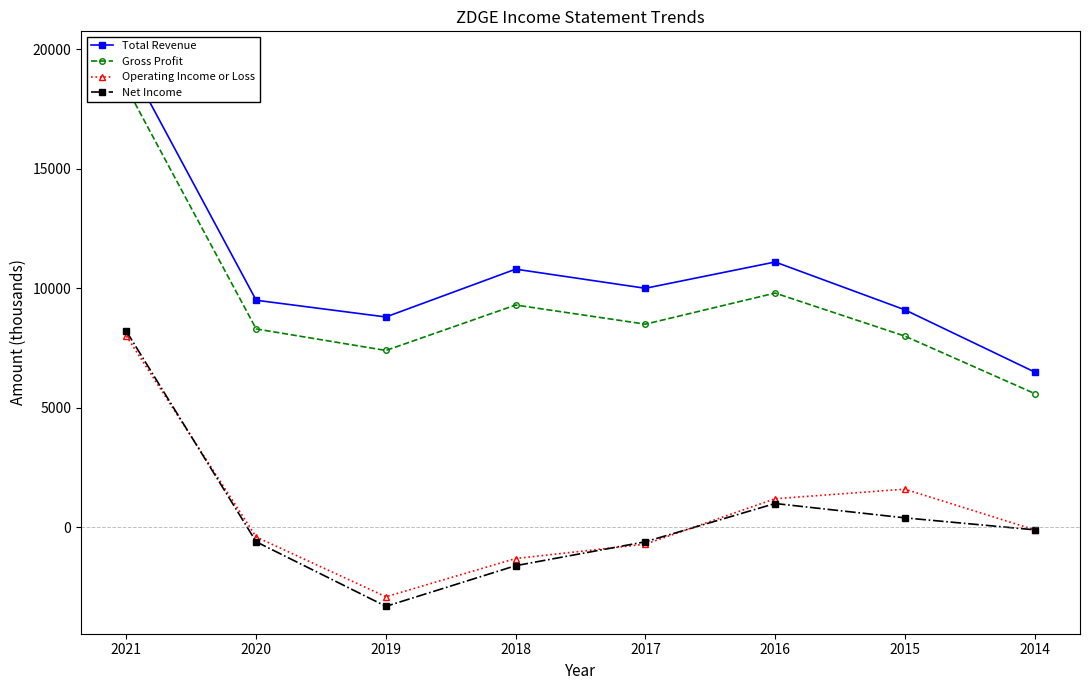

How many negative values does the Operating Income or Loss series have?

5